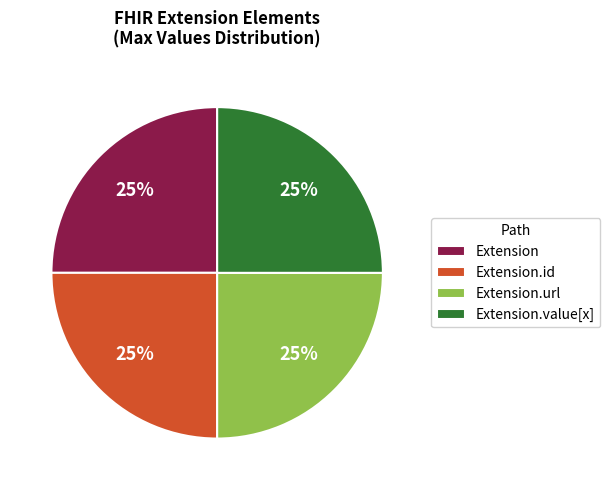

Does Extension account for over 50% of the chart?

No